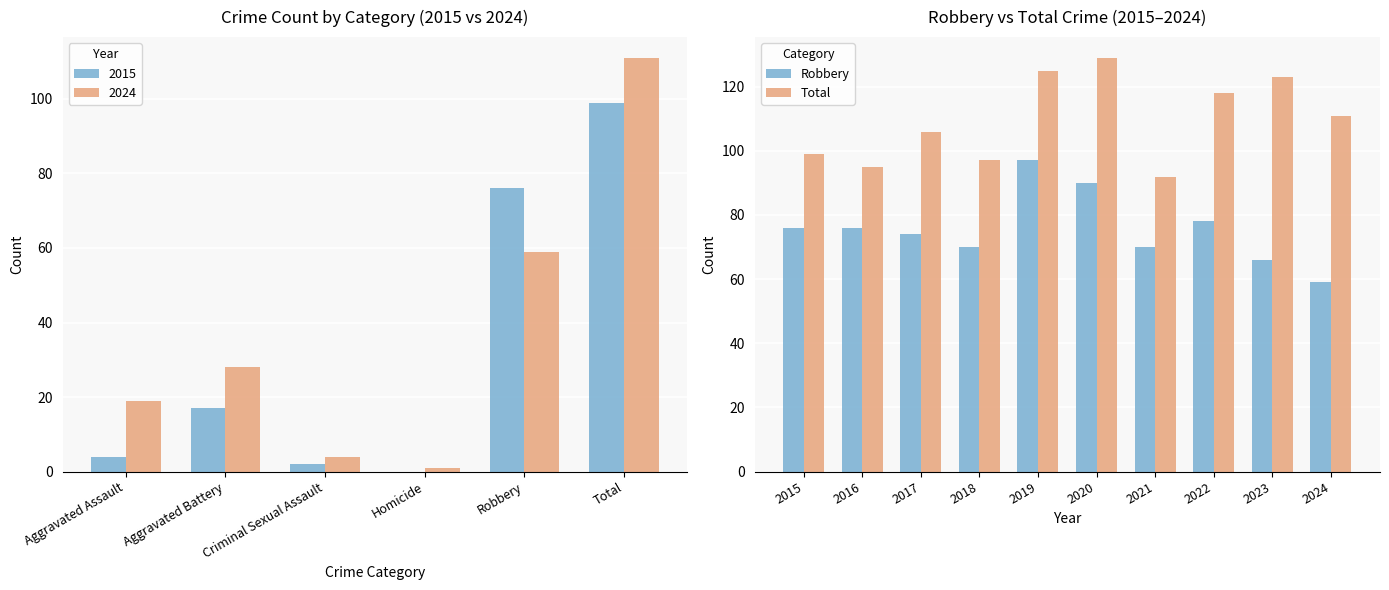

Which series has the largest total across all categories?

Total